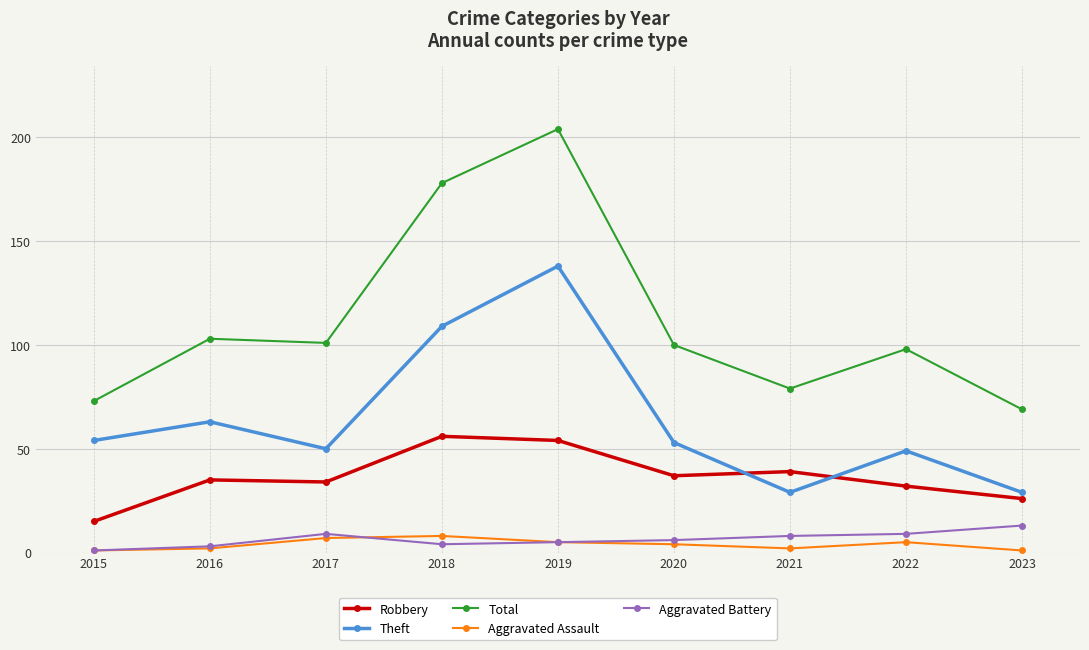

Which category has the highest value in the Theft series?

2019